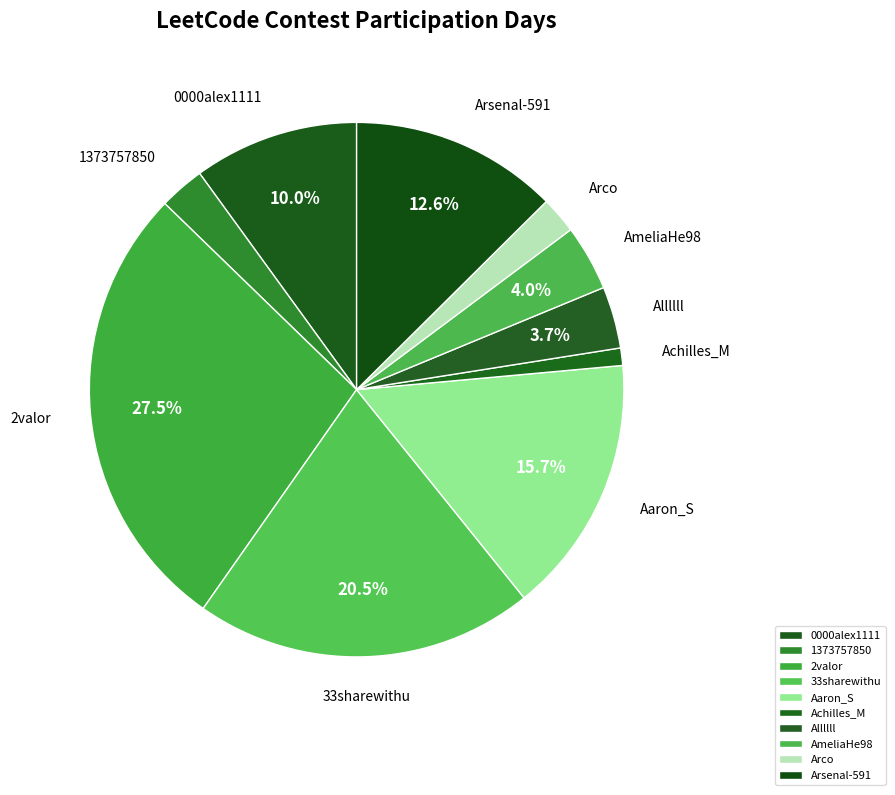

Count the number of slices in the pie.

10